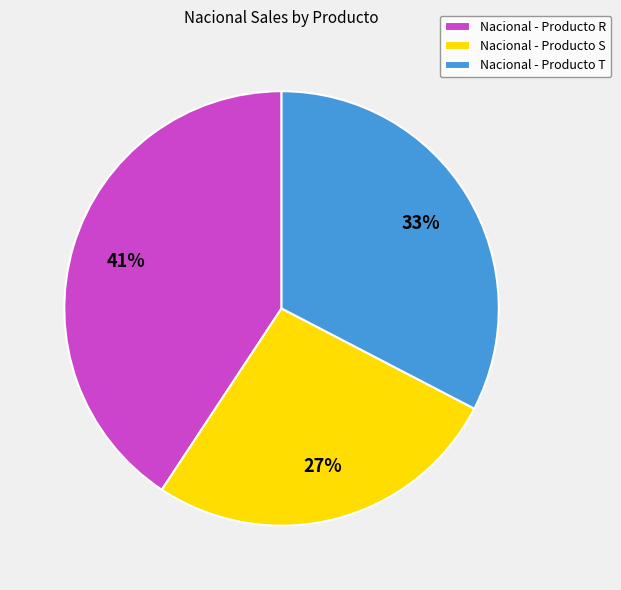

To the nearest percent, what is the difference between the largest and smallest slice percentages?

14%